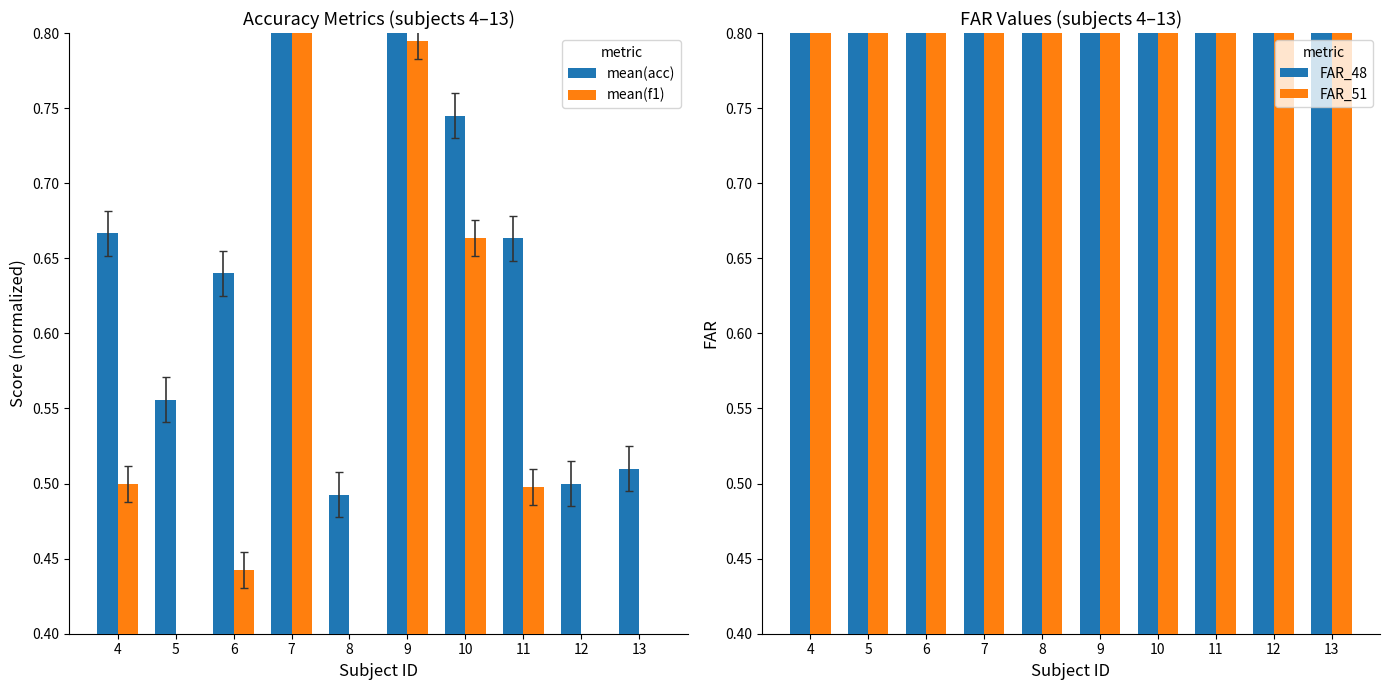

Which category has the highest value in the FAR_51 series?

7